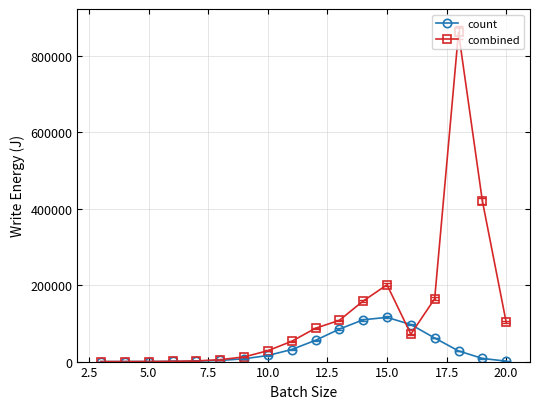

What is the maximum value for count?

115589.0